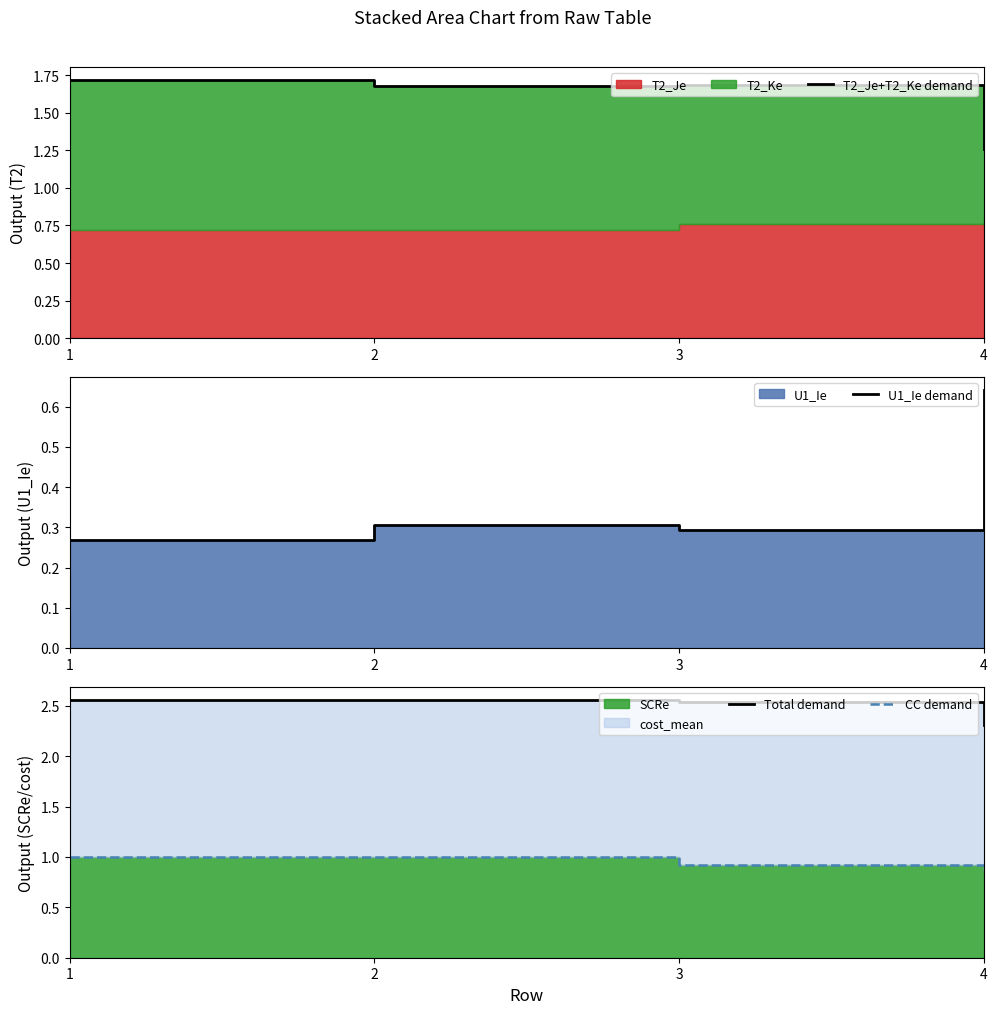

What is the average value of the T2_Je+T2_Ke demand series?

1.6